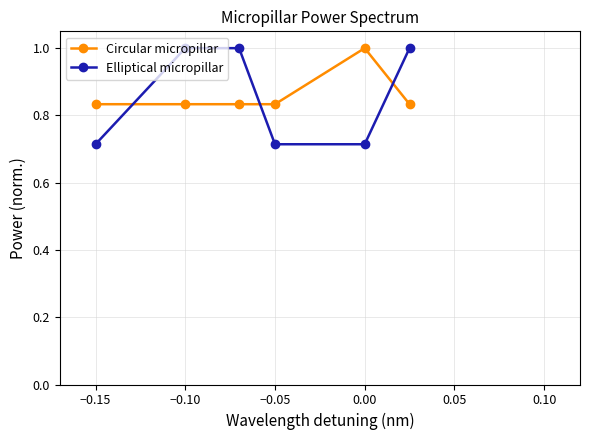

After their last crossing, which series has the higher values: Circular micropillar or Elliptical micropillar?

Elliptical micropillar